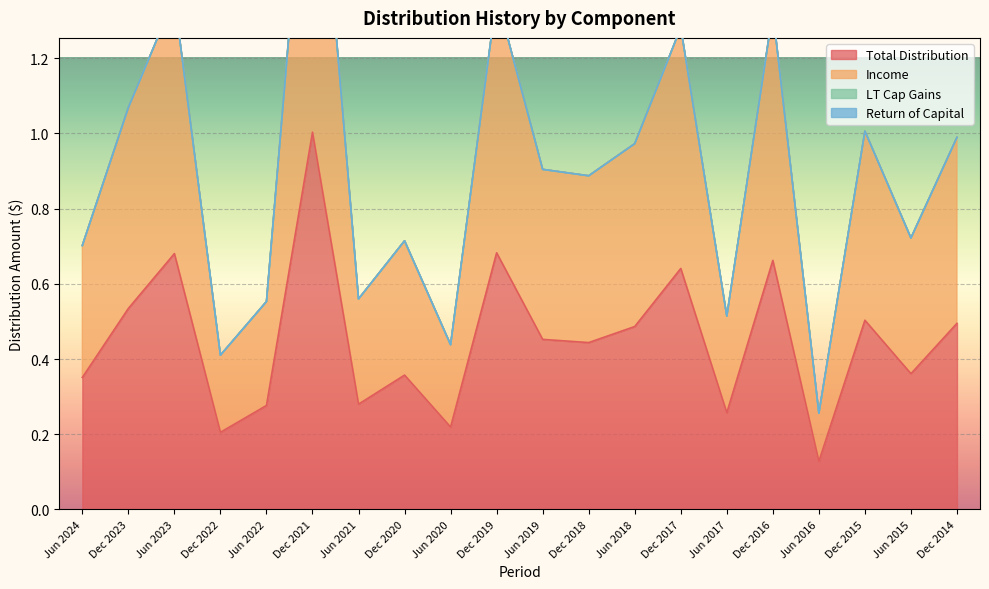

The value of Total Distribution at Jun 2019 is 0.1. True or false?

False